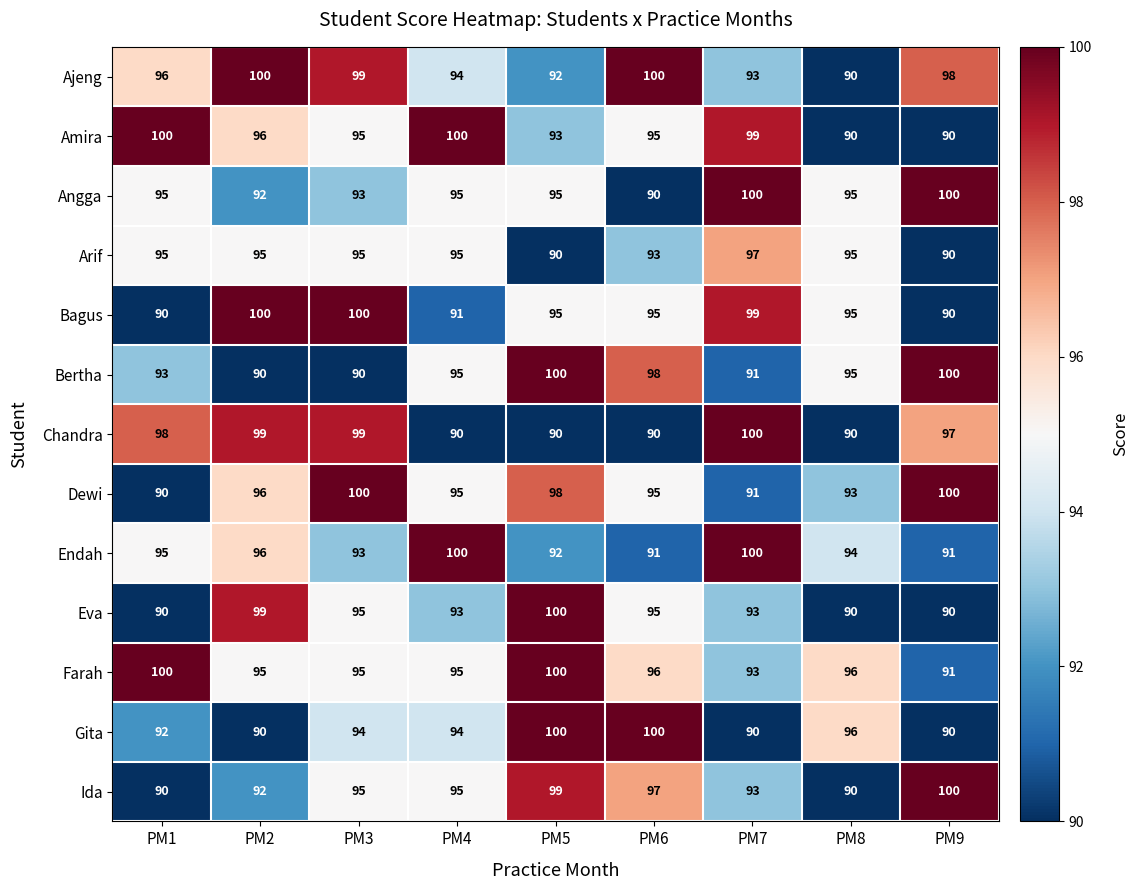

At which category is the sum across all series the highest?

PM5